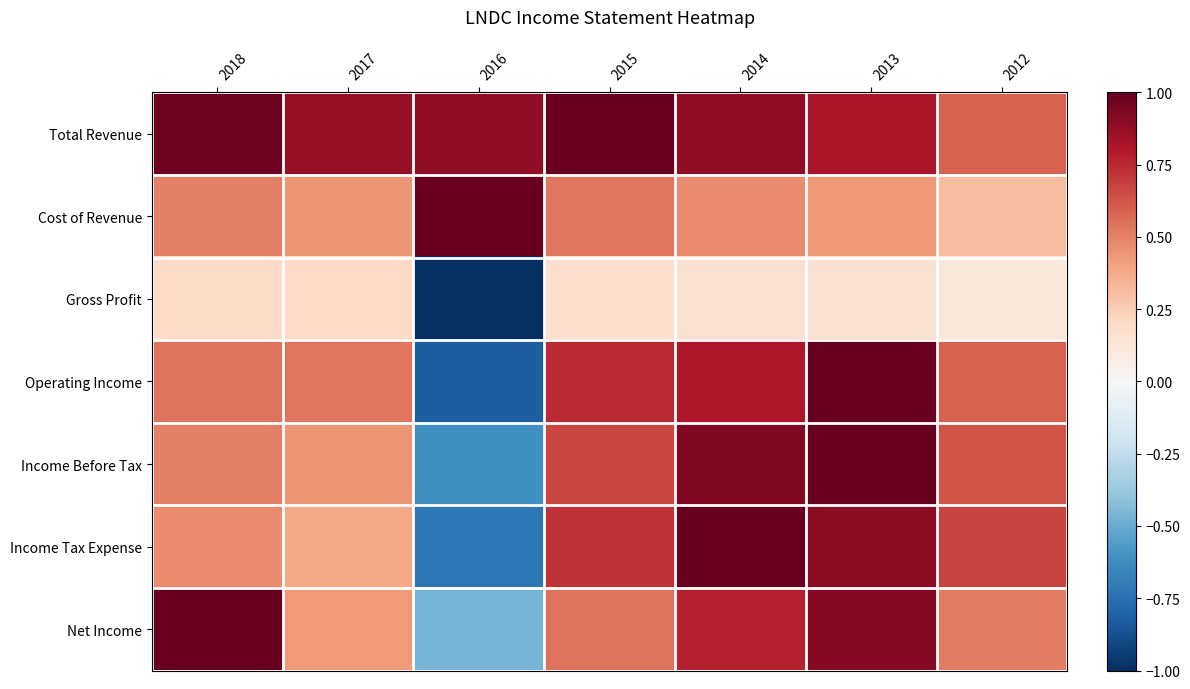

Which series has the largest range (max minus min)?

Operating Income